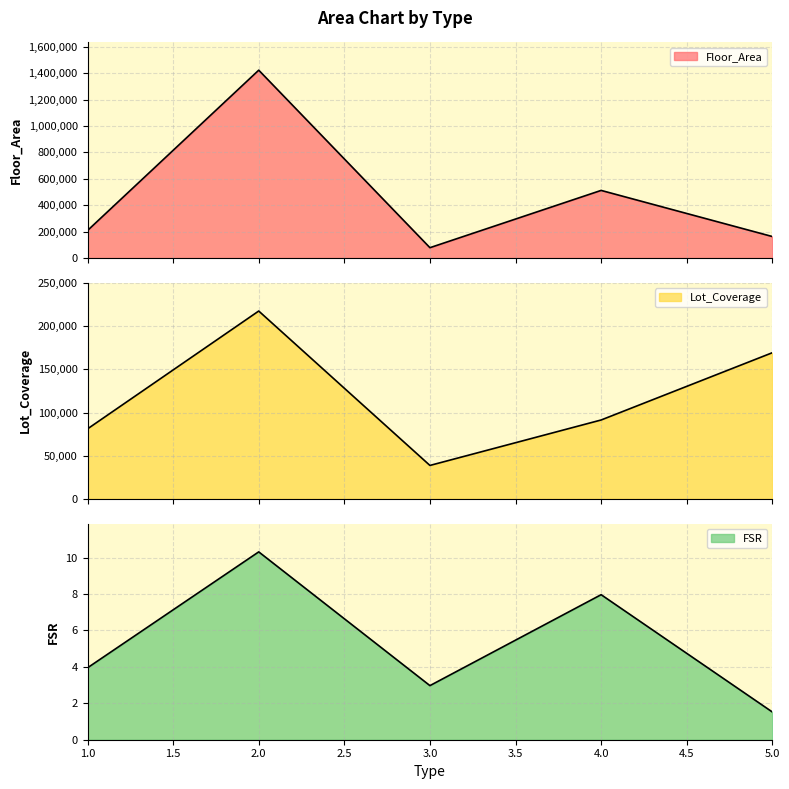

Count the number of data series in this chart.

3